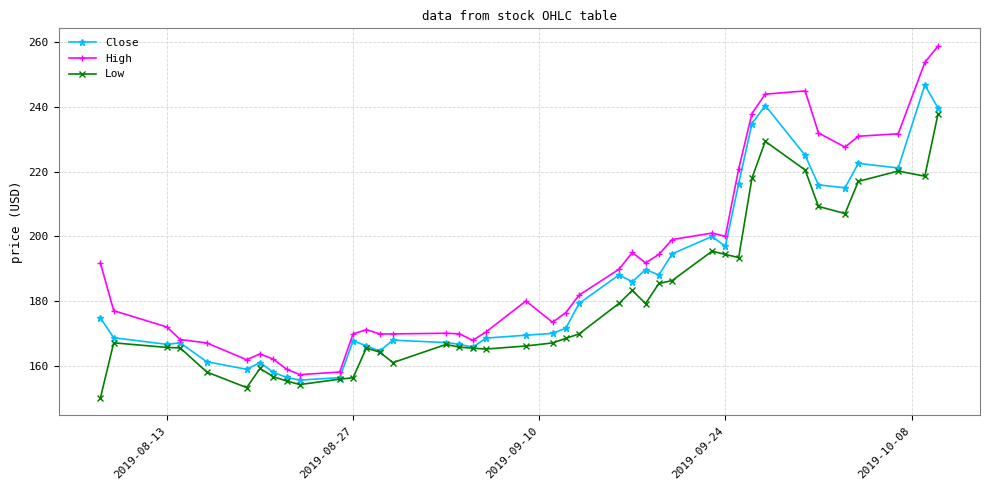

What is the value of the Close point at the 25th from the left?

185.9